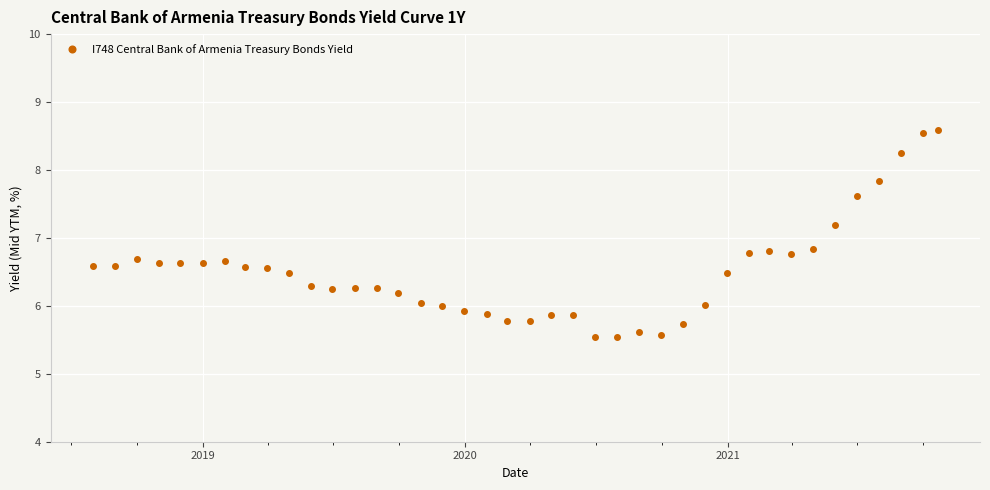

What is the value of the 2nd point from the left?

6.6